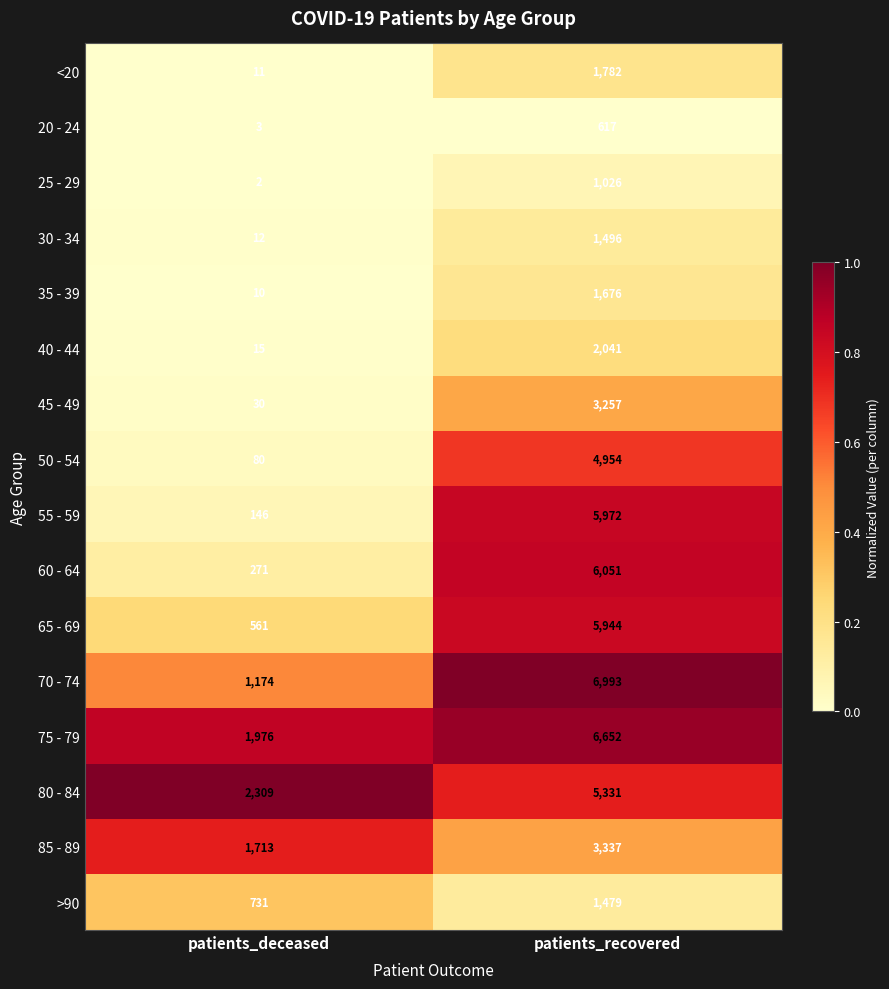

Which category has the highest value across all series?

patients_recovered